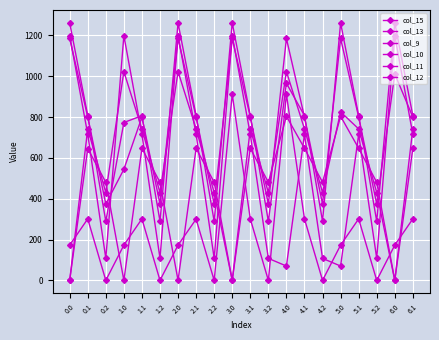

Where is col_15 nearest to the value 455?

0.1